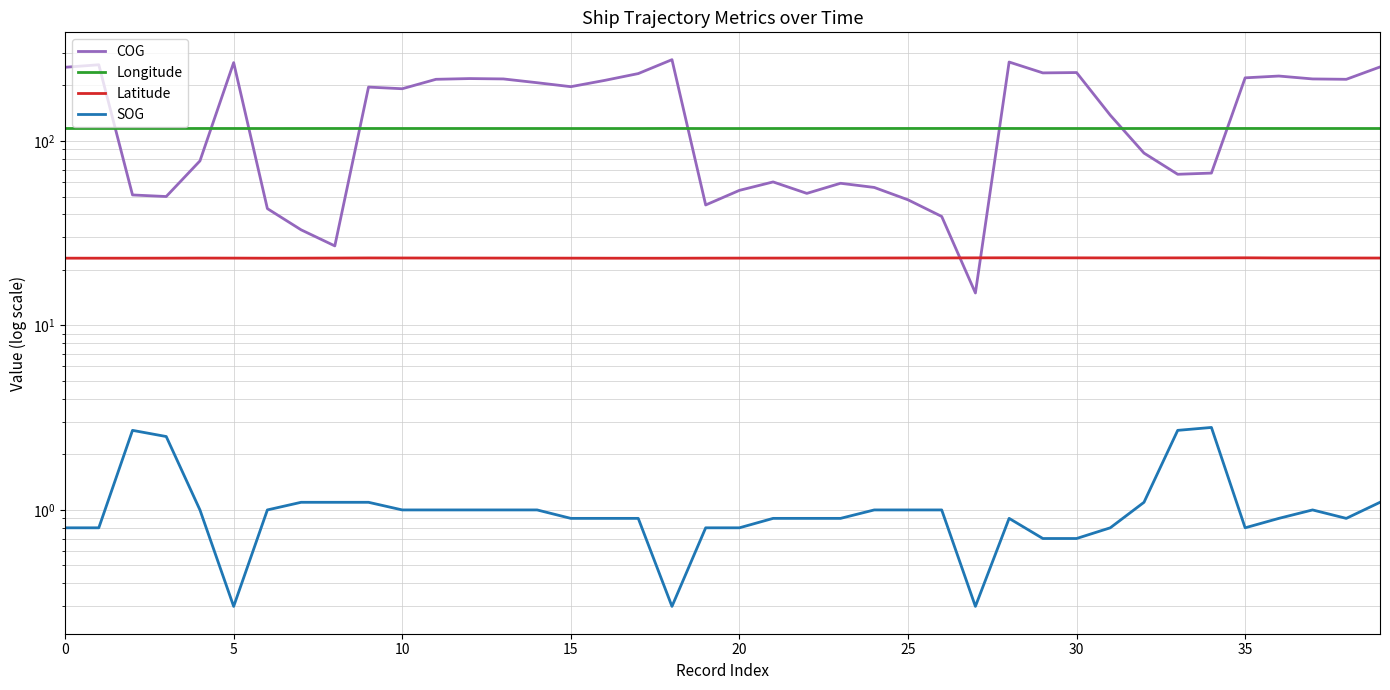

True or false: SOG and COG intersect in this chart.

False